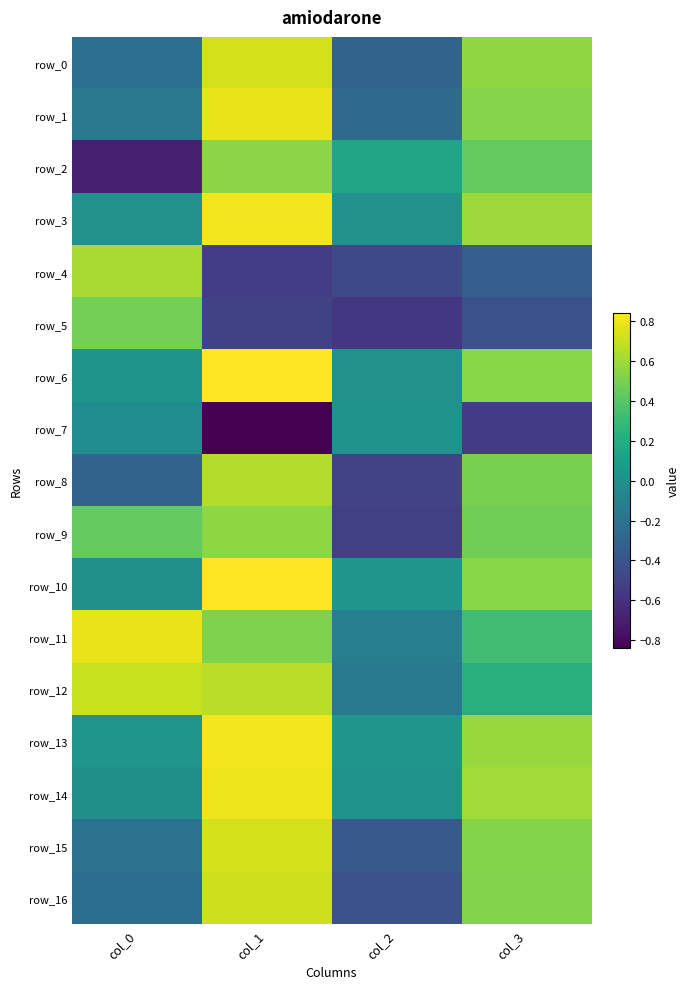

At which category is the sum across all series the highest?

col_1